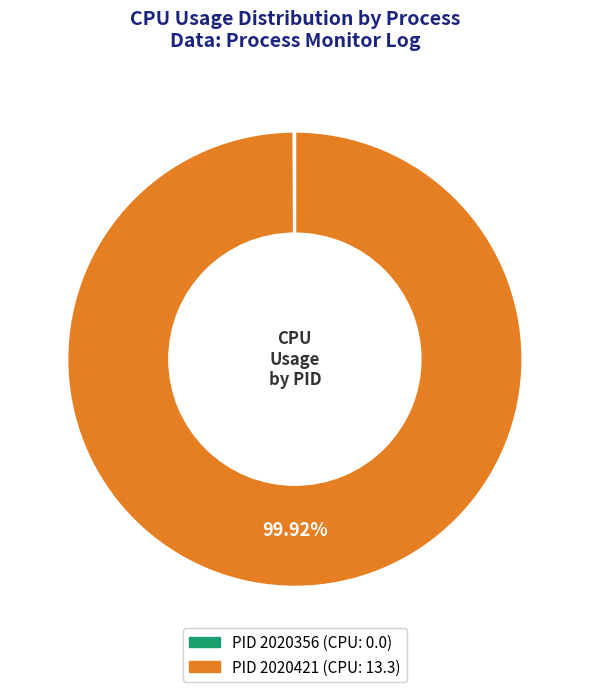

What is the largest slice in the pie chart?

PID 2020421